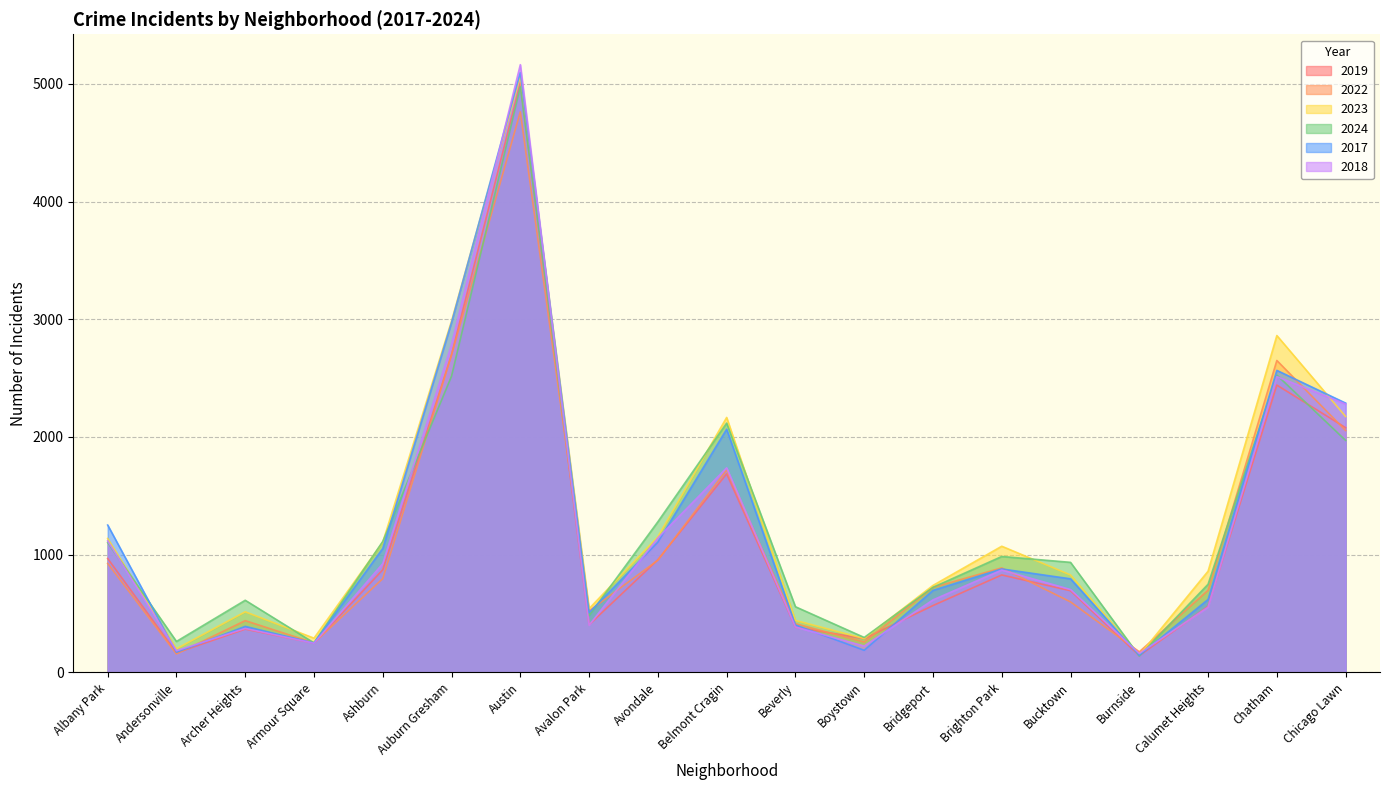

Reading left to right, transcribe all the data shown in this chart.

2019: 968	166	368	249	872	2700	5008	405	957	1687	385	287	568	828	694	142	561	2441	2079
2022: 926	157	440	251	797	2698	4762	522	953	1720	414	258	722	888	599	175	698	2650	2055
2023: 1138	201	515	291	1106	2986	5065	542	1152	2166	442	288	739	1072	828	146	860	2862	2174
2024: 1103	263	613	251	1113	2517	4975	484	1280	2118	558	297	723	985	935	139	749	2526	1971
2017: 1252	171	391	250	1053	2973	5096	508	1107	2066	403	188	697	879	795	145	620	2566	2288
2018: 1117	184	374	248	924	2787	5163	401	1142	1738	386	224	616	870	704	160	554	2513	2280